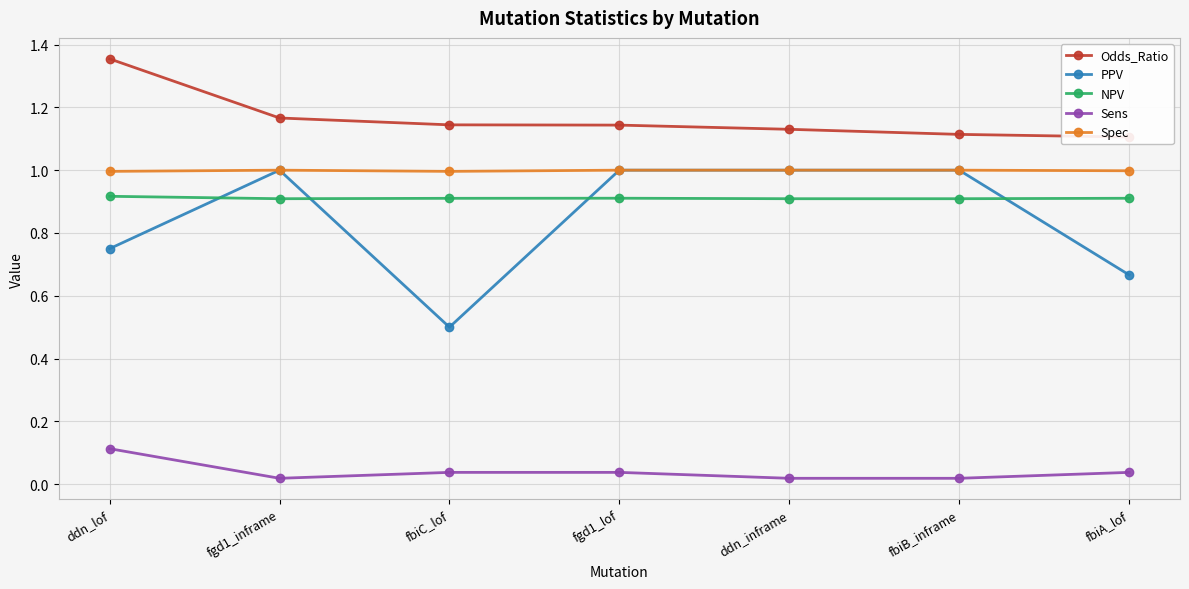

Read the Spec value at ddn_inframe.

1.0